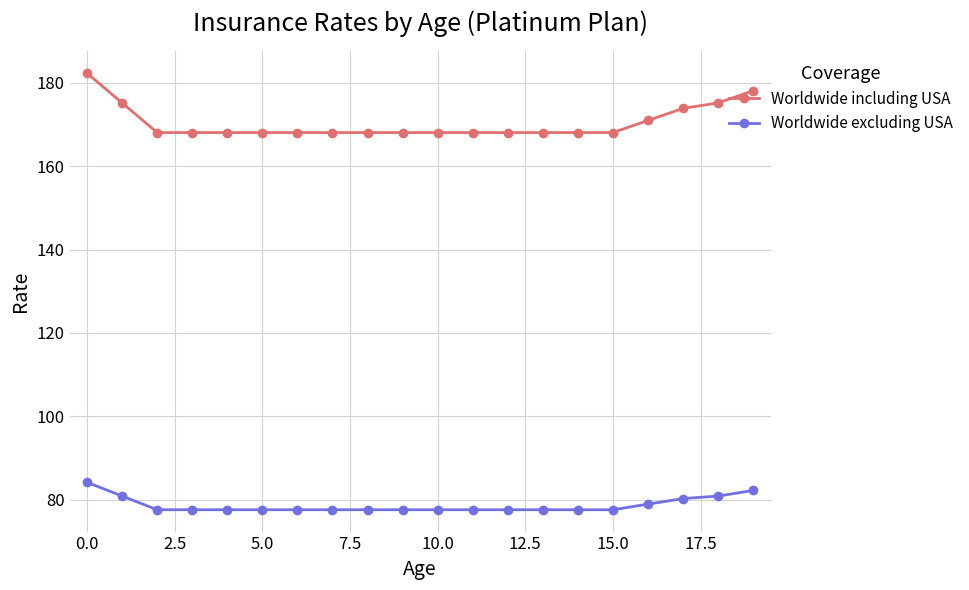

Which series has the largest total across all categories?

Worldwide including USA